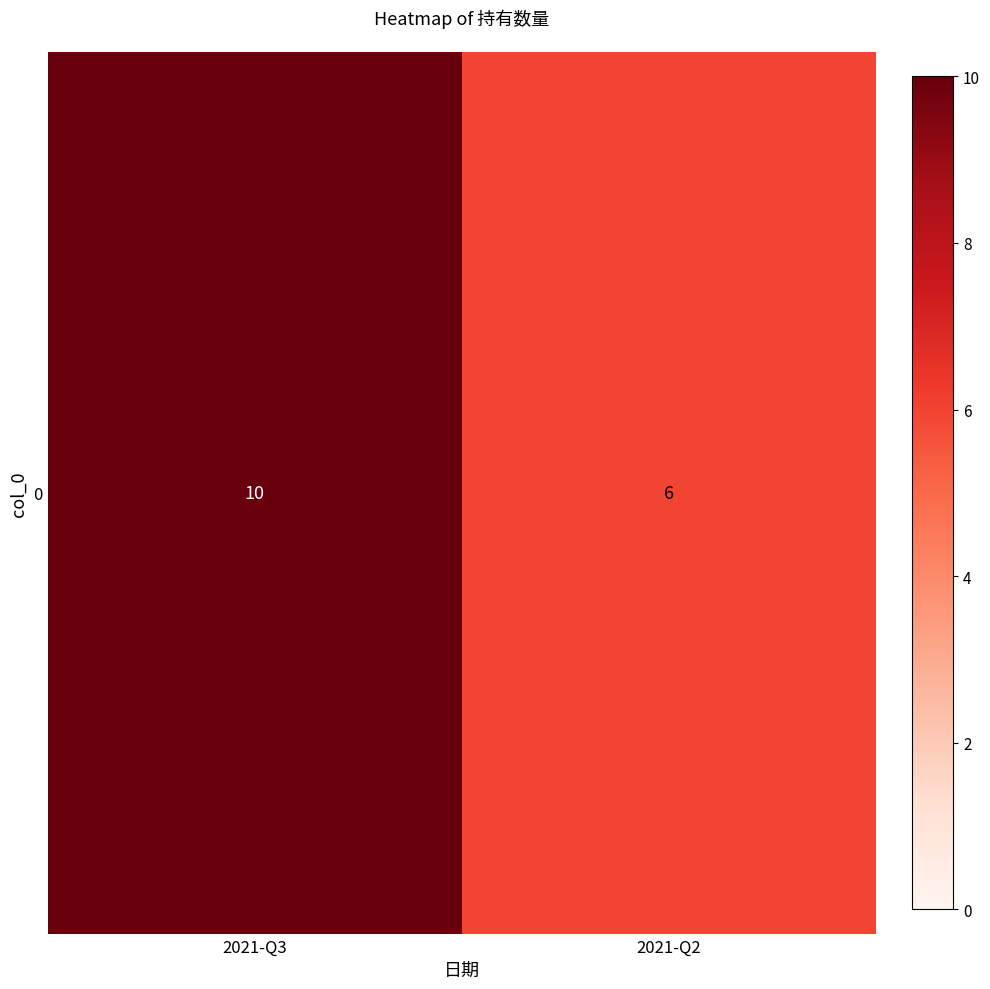

Approximately how many times larger is the value at 2021-Q3 compared to 2021-Q2?

1.7